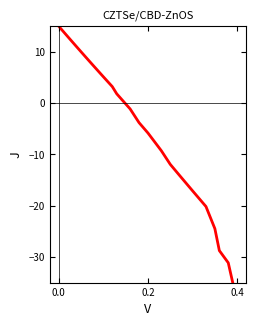

What is the smallest value displayed?

-35.0